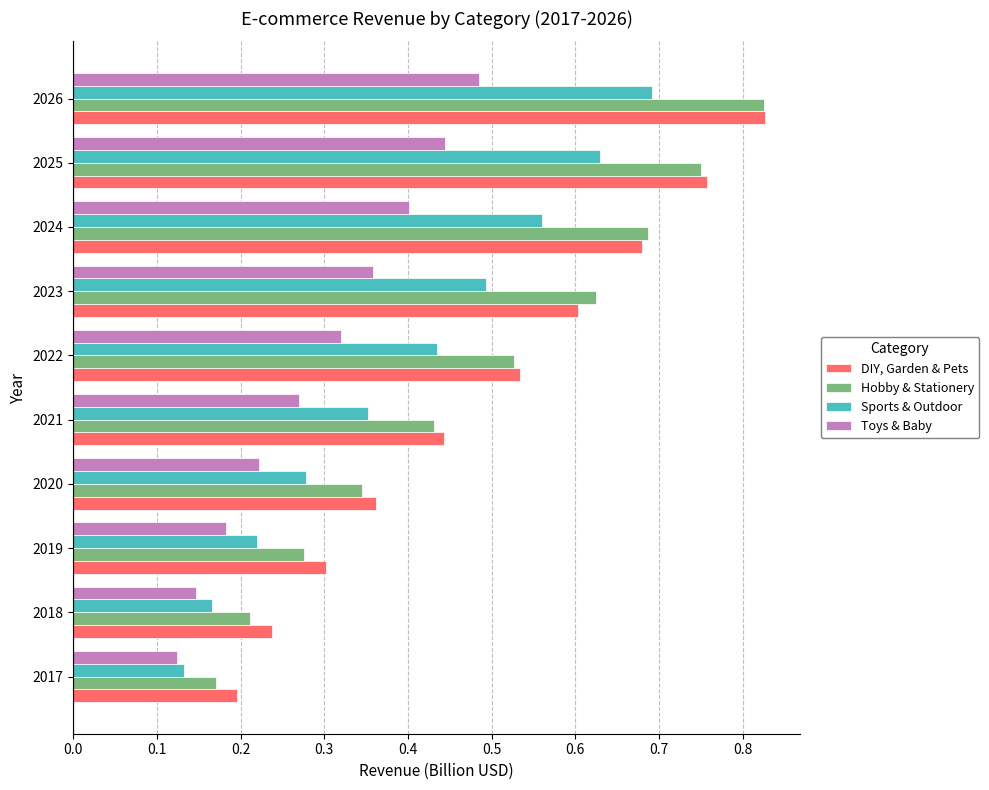

The Hobby & Stationery series shows 0.3 at 2017. True or false?

False